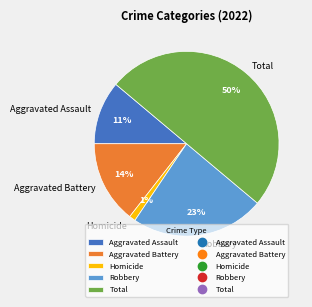

What is the largest slice in the pie chart?

Total